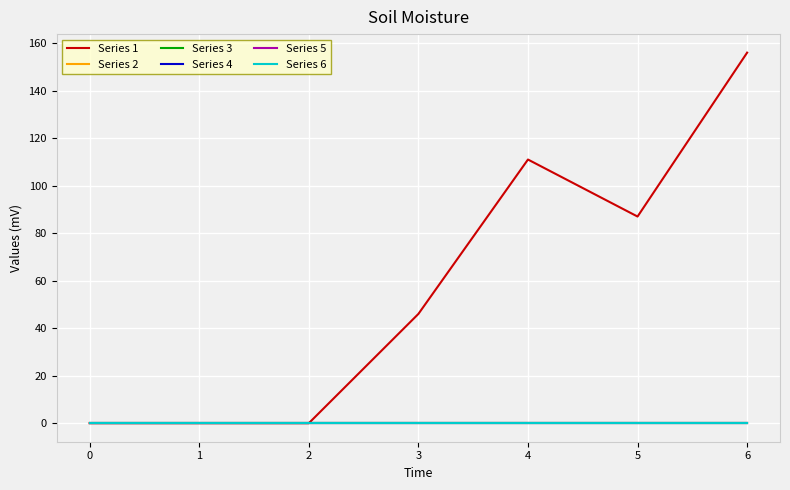

The Series 6 series shows 0 at 1. True or false?

True